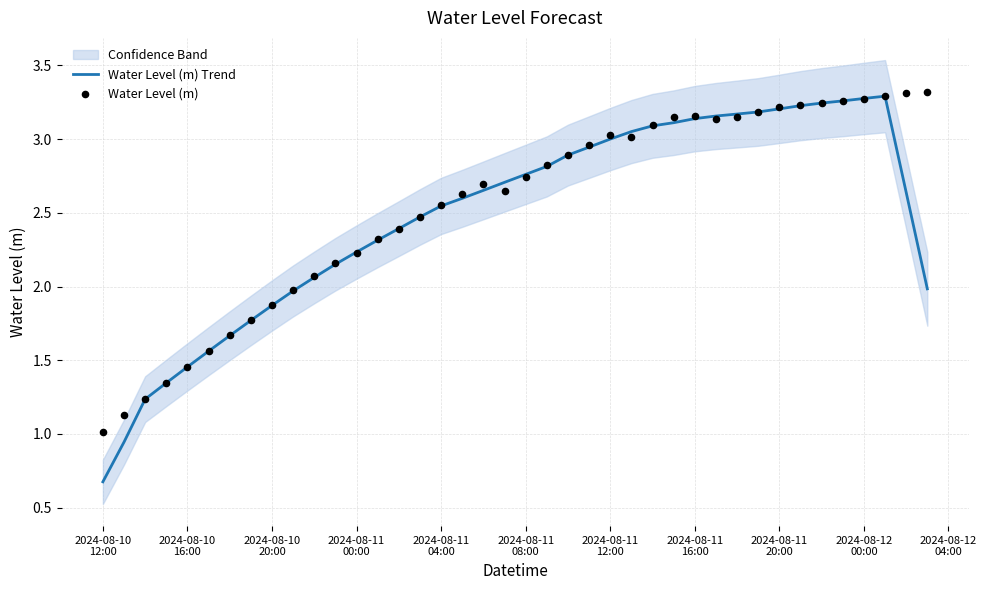

Which series reaches the maximum Y coordinate?

Water Level (m)